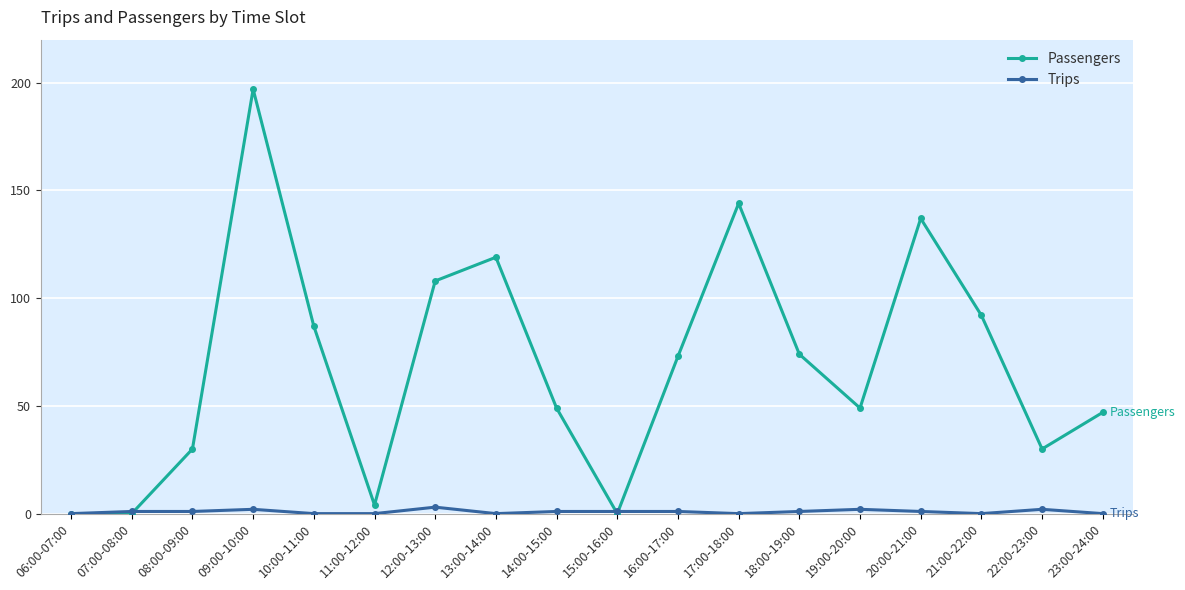

True or false: Trips has more than 0 points higher than both neighbors.

True